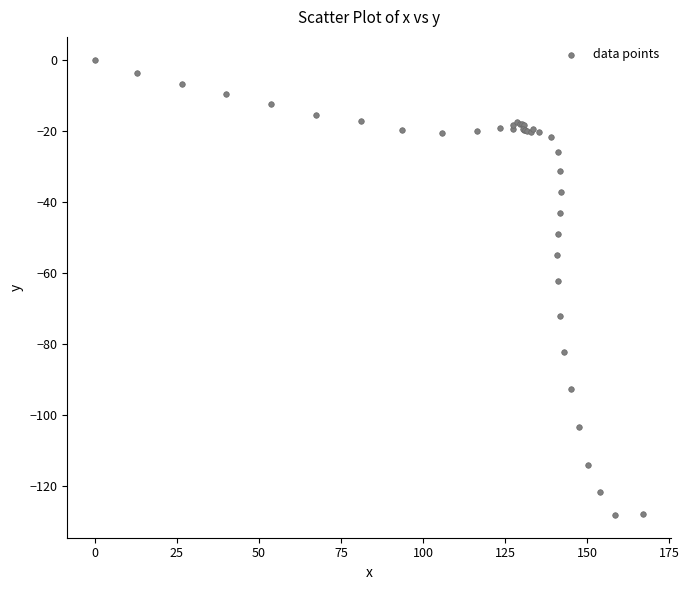

What Y value in the scatter plot is closest to -64?

-62.4